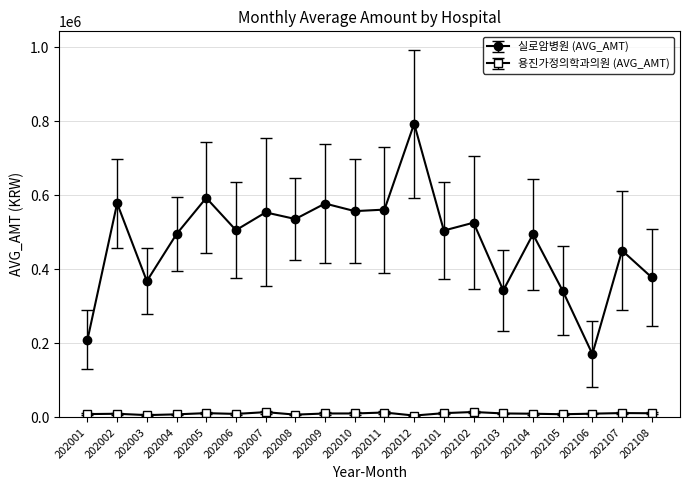

Where is the first local maximum for 실로암병원 (AVG_AMT)?

202002